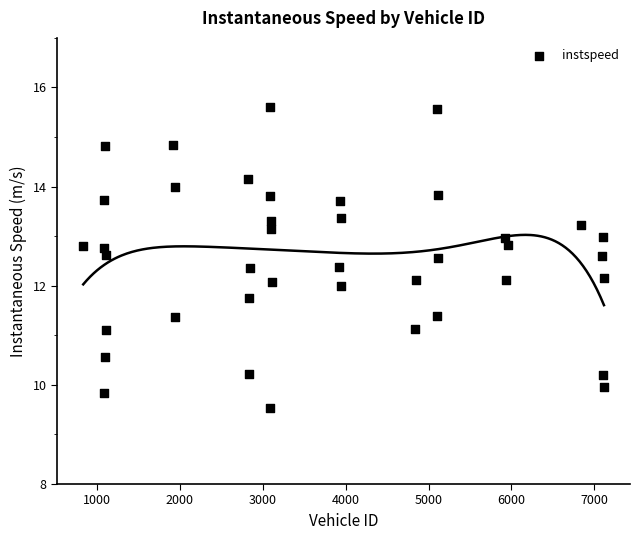

What is the range of Y values (max minus min)?

6.1